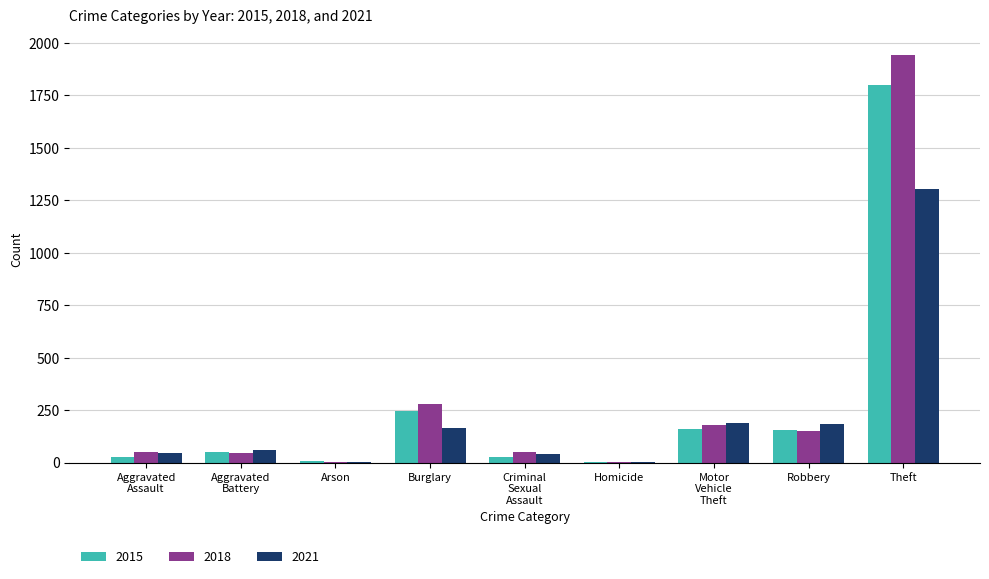

Which series has the largest range (max minus min)?

2018